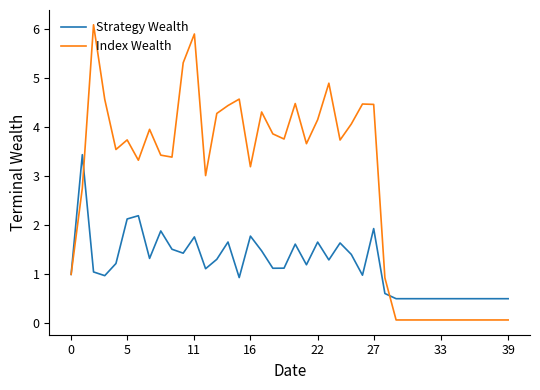

Does the chart display data point markers on the line(s)?

No